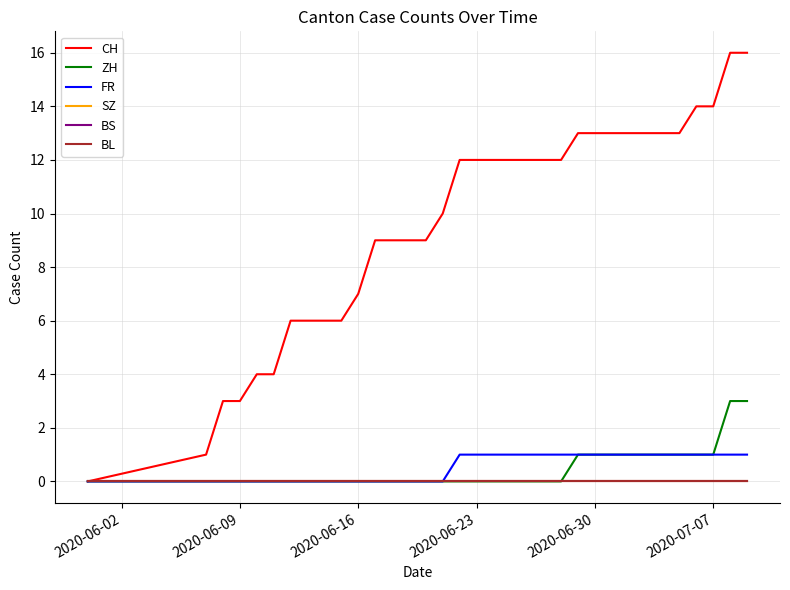

What is the greatest value displayed?

16